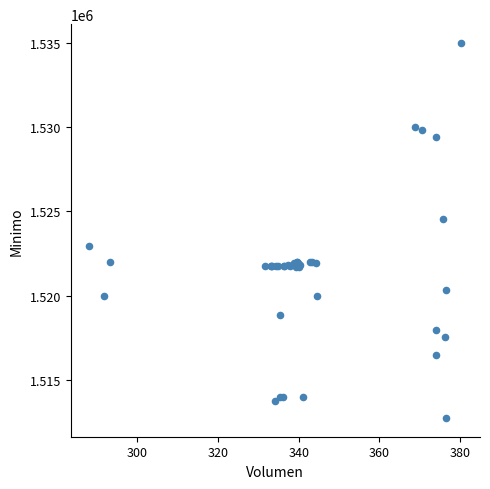

What Y value in the scatter plot is closest to 1523862?

1524513